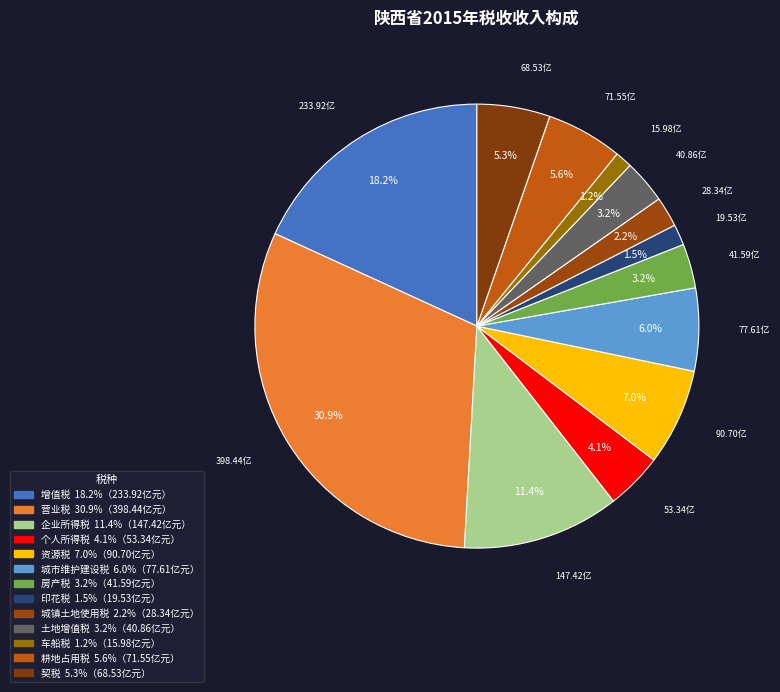

Count the number of slices in the pie.

13